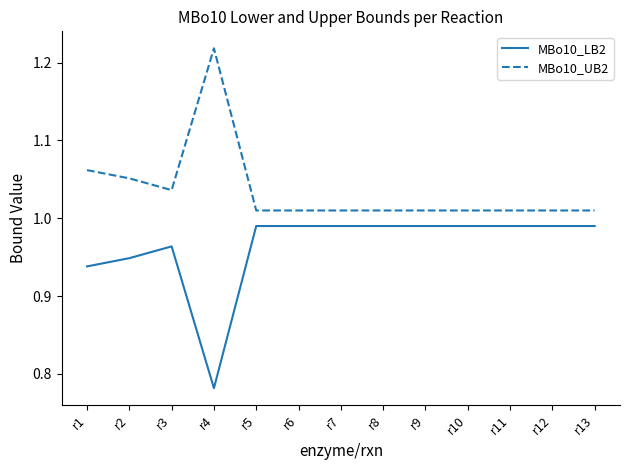

How many lines are shown in the chart?

2